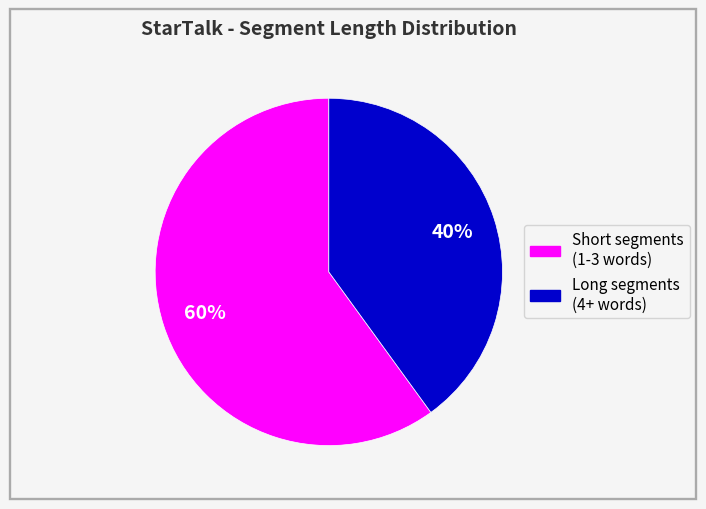

Is there any slice that represents more than half of the pie?

Yes